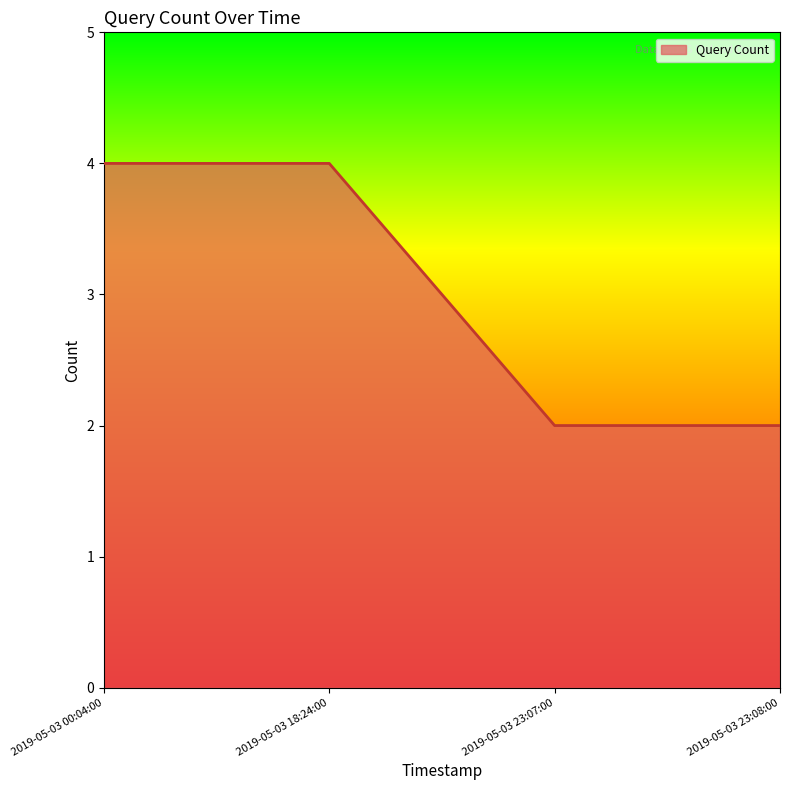

What is the difference between the maximum and minimum values?

2